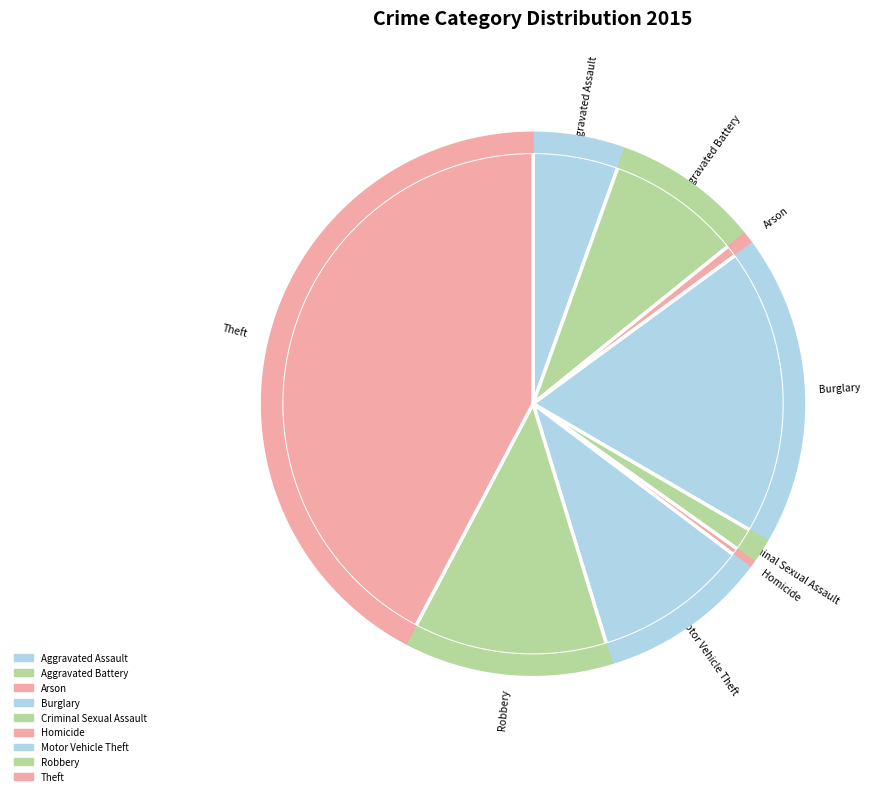

The Arson slice represents 1% of the pie. True or false?

True